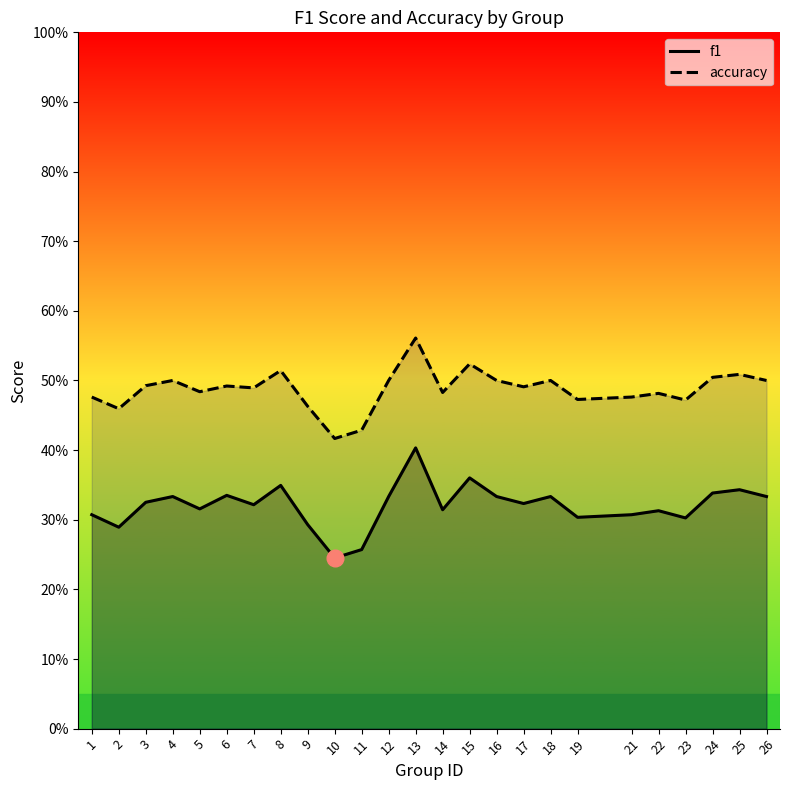

Which label corresponds to the largest value in the chart?

13